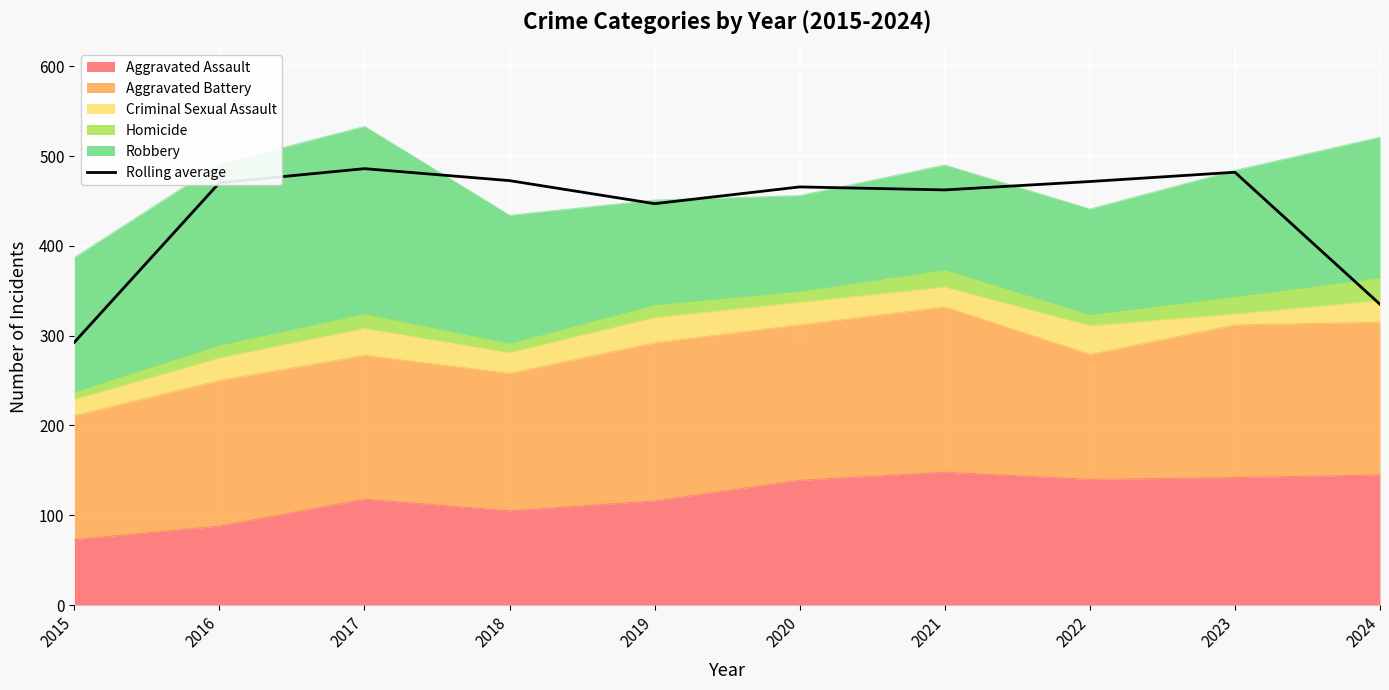

Is it true that the value at 2023 is 153.5?

False